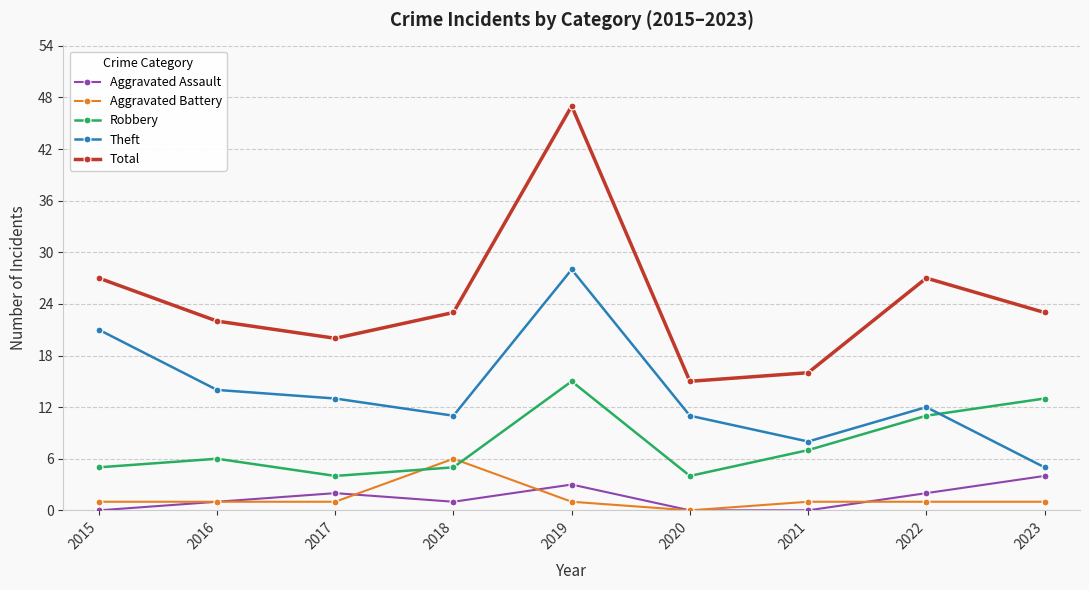

The value of Robbery at 2017 is 7. True or false?

False